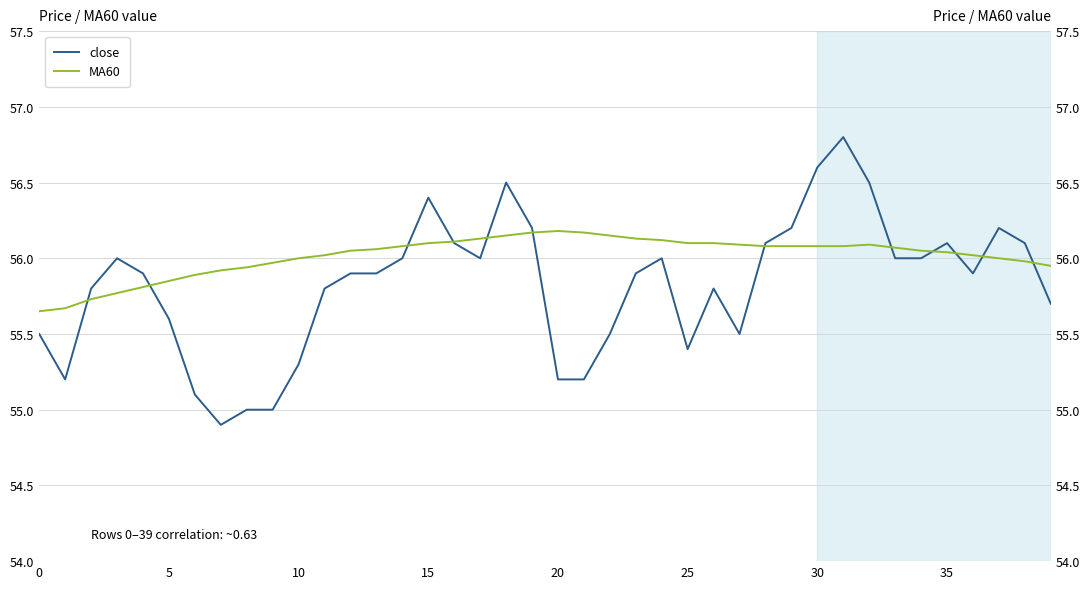

True or false: close has a value of 98.6 at 32.

False